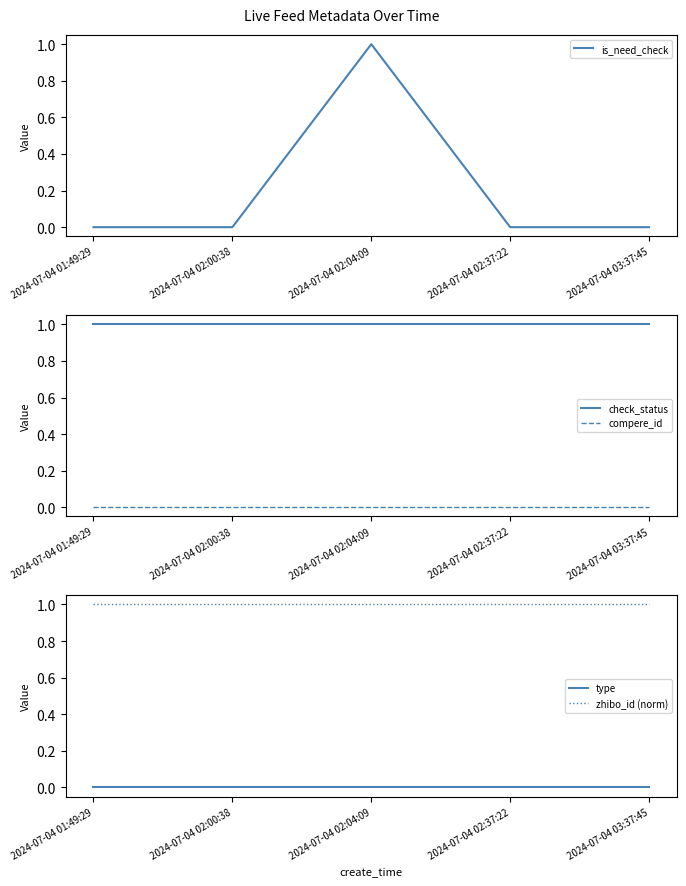

What is the total value across all series at 2024-07-04 02:04:09?

3